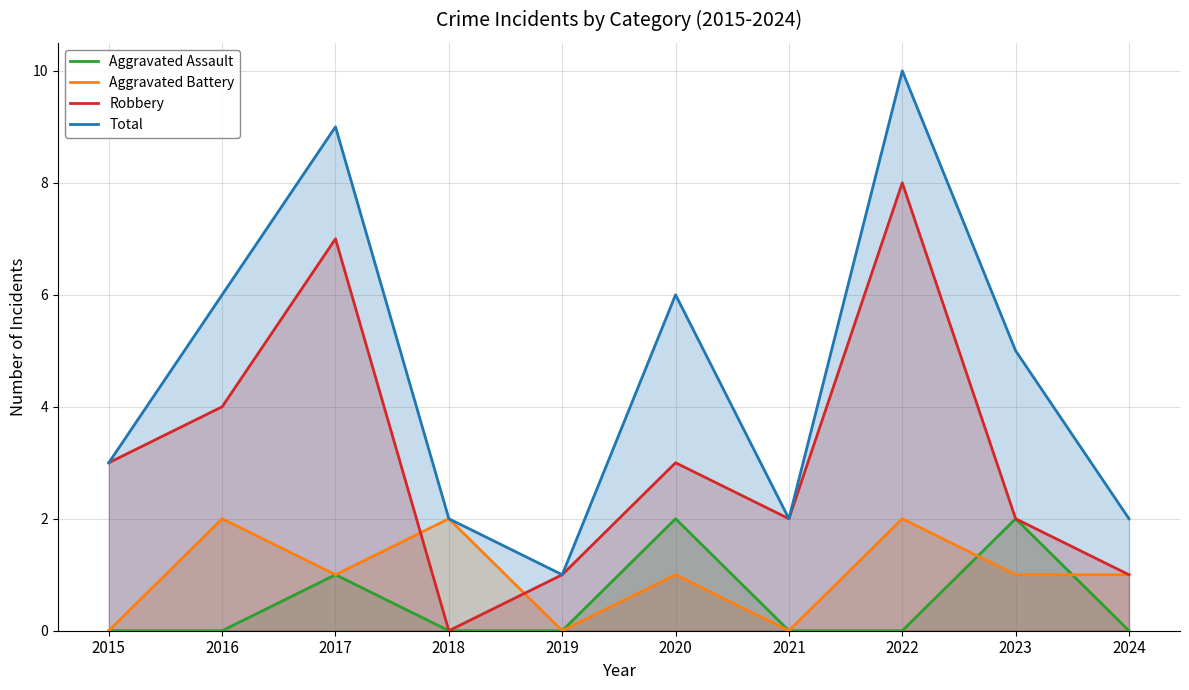

At which label does Robbery first exceed 3?

2016